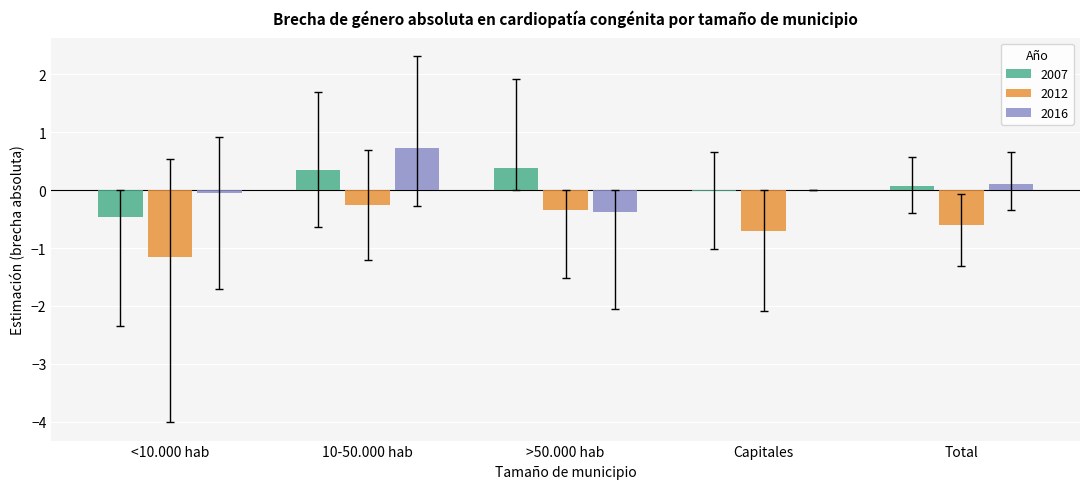

Which category has the highest value in the 2016 series?

10-50.000 hab